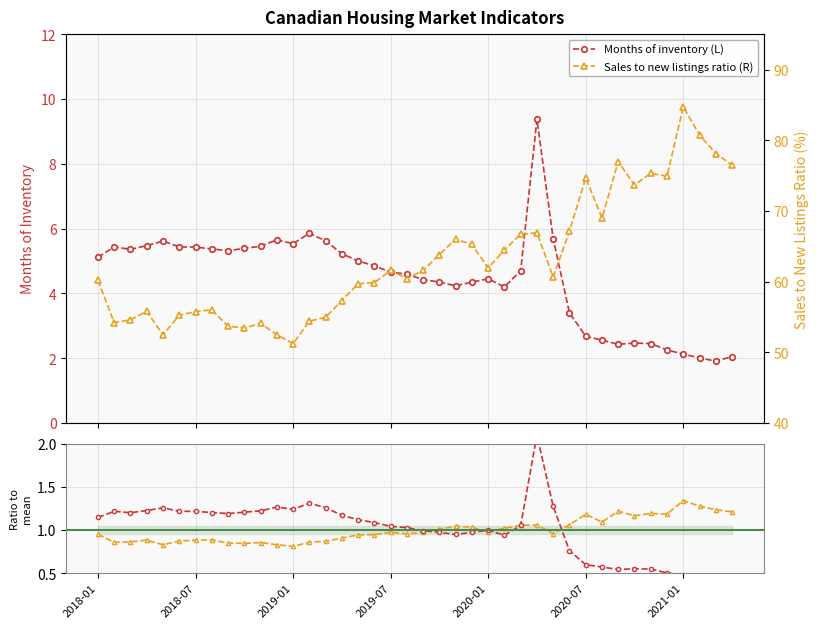

The Months of inventory (L) series shows 0.2 at 29. True or false?

False